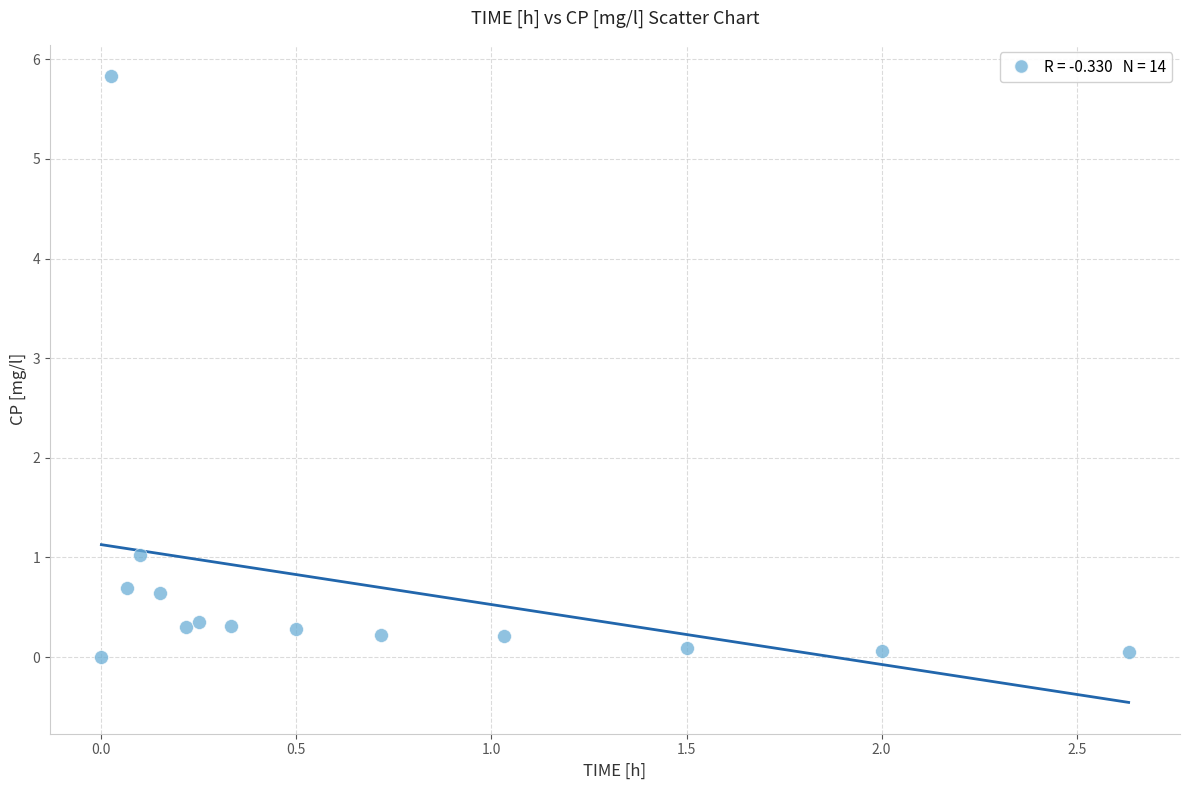

What is the range of X values (max minus min)?

2.6